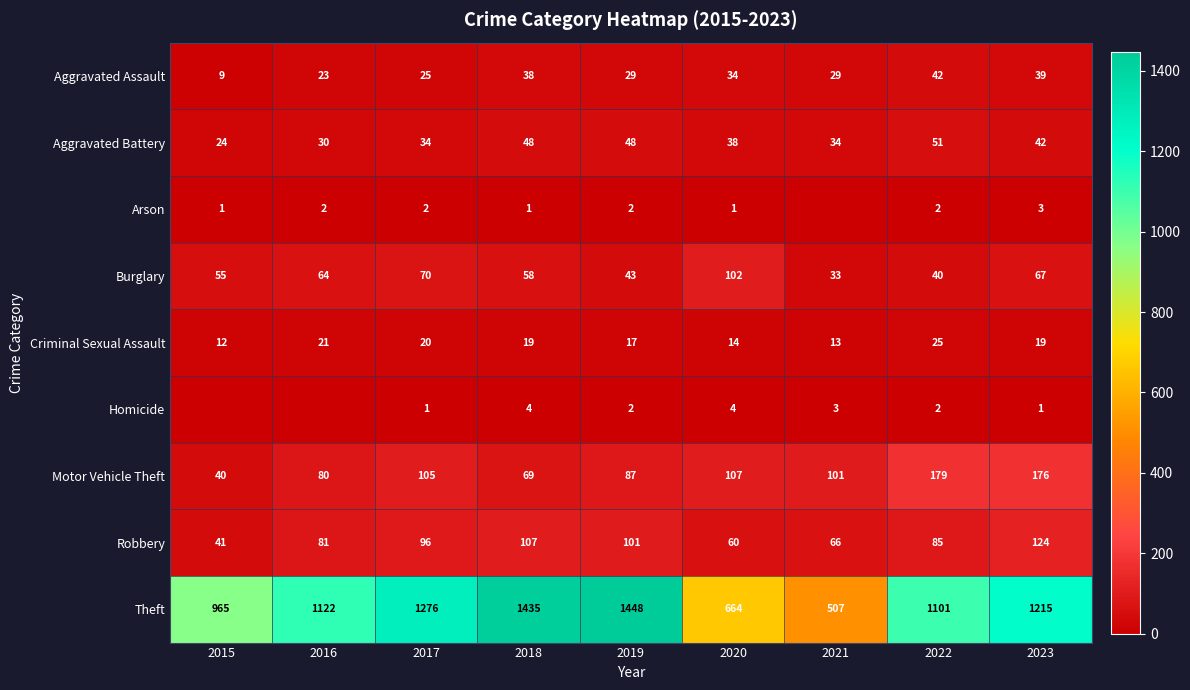

The Robbery series shows 85 at 2022. True or false?

True